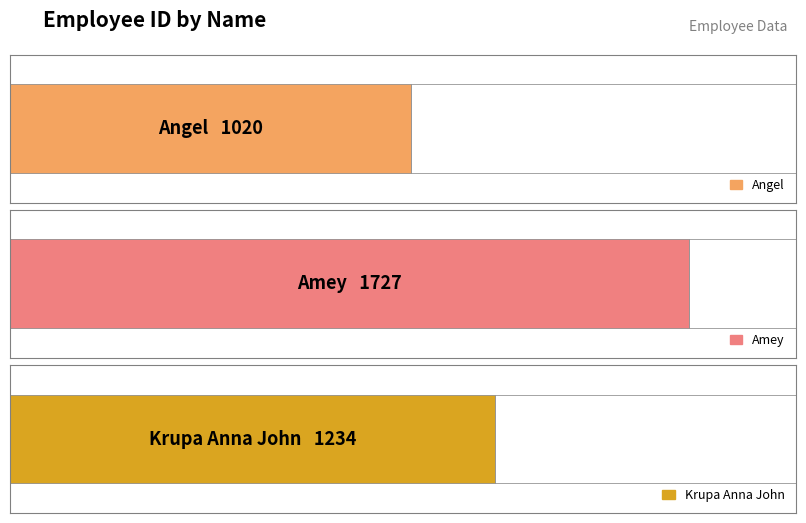

Reading left to right, what are all the values shown in this chart?

1020	1727	1234